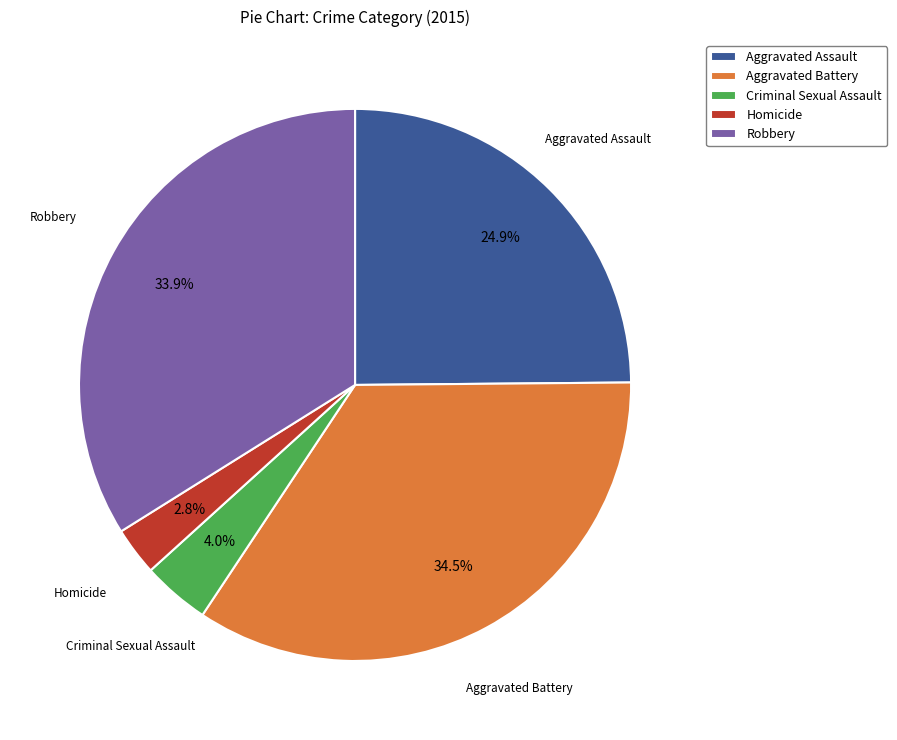

What percentage is the Robbery slice, to the nearest percent?

34%